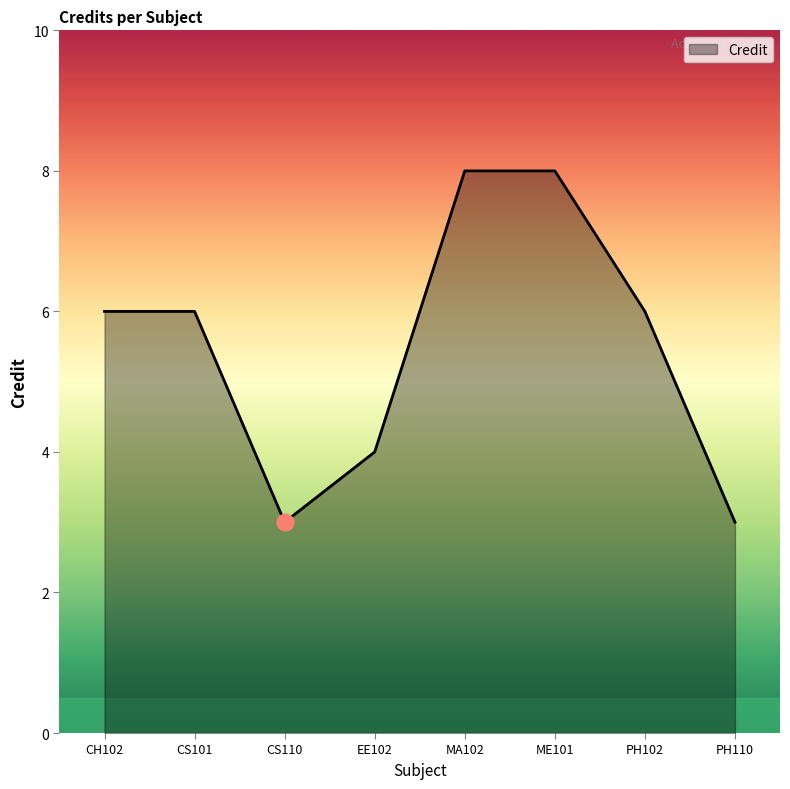

Count the number of categories in the chart.

8